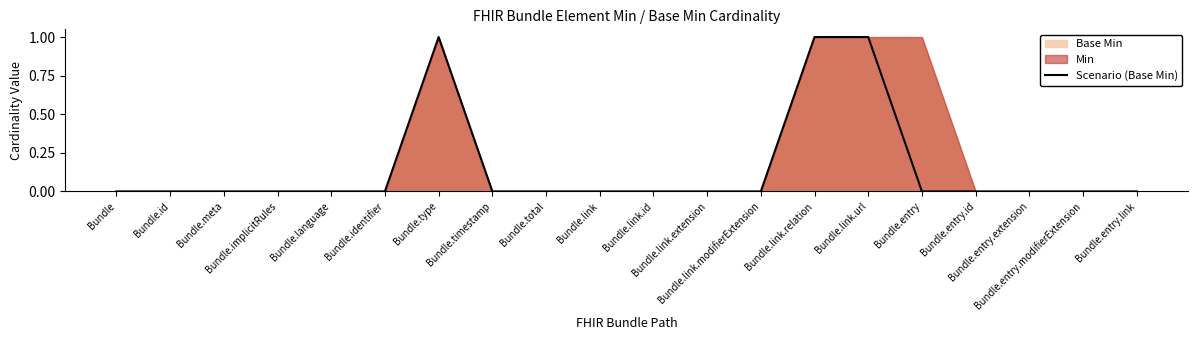

True or false: there are more than 1 points higher than both neighbors.

False